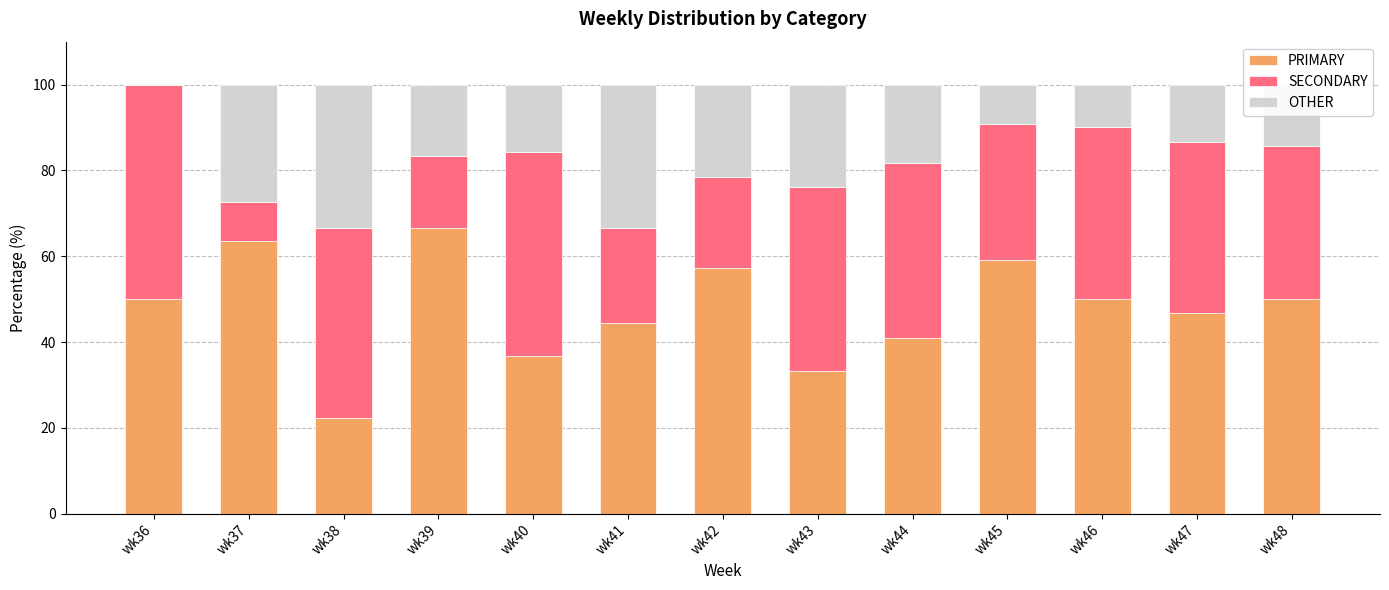

What is the sum of the PRIMARY values at wk48 and wk41?

94.4